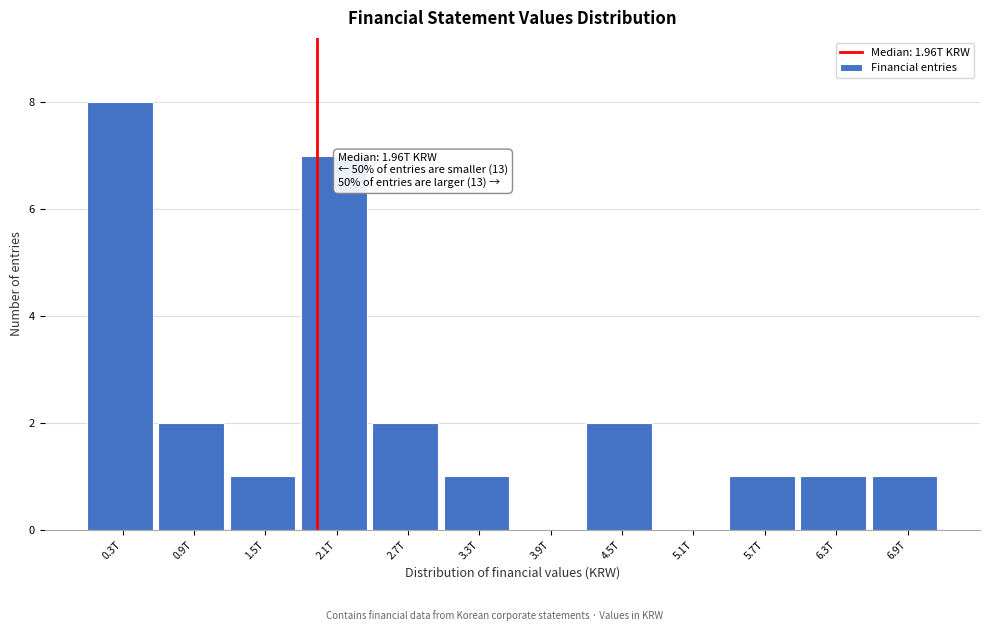

Reading left to right, what are all the values shown in this chart?

0.3T=8	0.9T=2	1.5T=1	2.1T=7	2.7T=2	3.3T=1	3.9T=0	4.5T=2	5.1T=0	5.7T=1	6.3T=1	6.9T=1